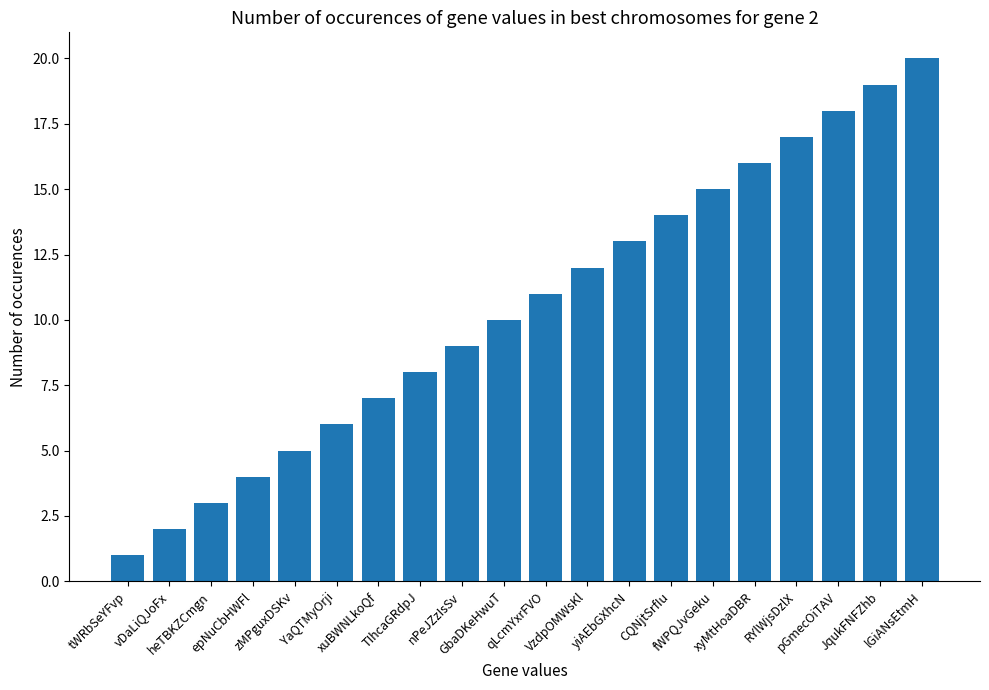

What is the value of the 19th bar from the left?

19